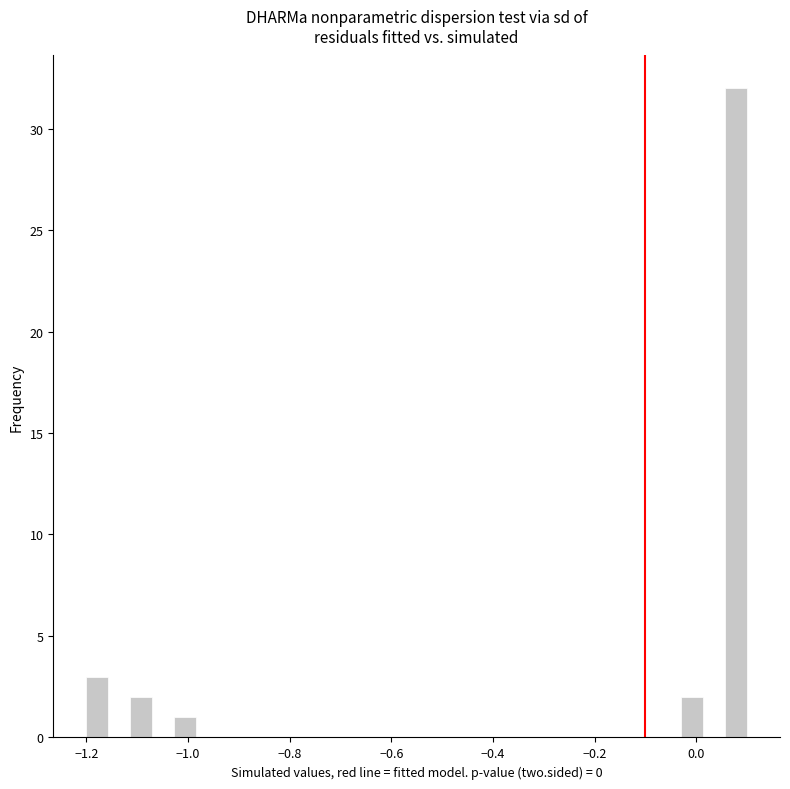

Read against the x-axis, roughly where is the centre of the tallest bar?

0.08